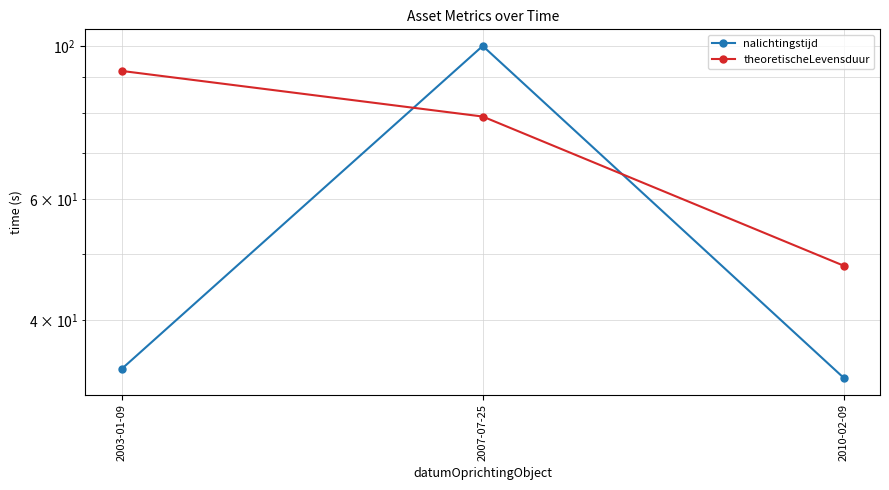

What are all the series names shown in the legend?

nalichtingstijd, theoretischeLevensduur